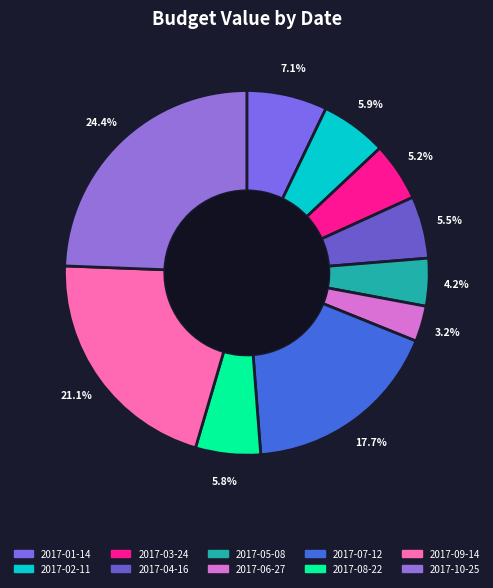

Which category has the biggest portion of the pie?

2017-10-25